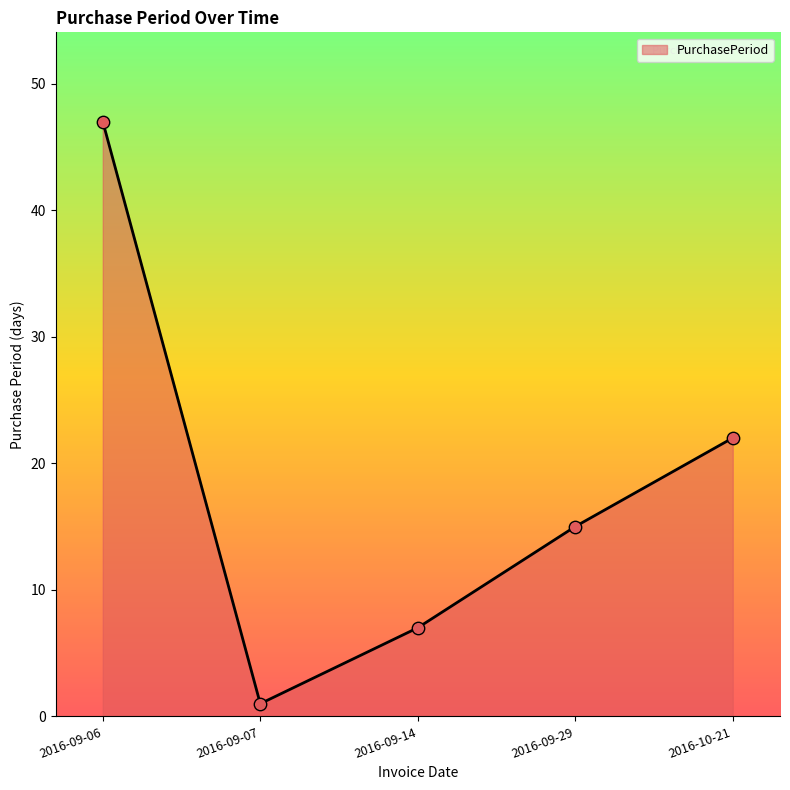

What is the change in value from 2016-09-07 to 2016-09-29?

+14